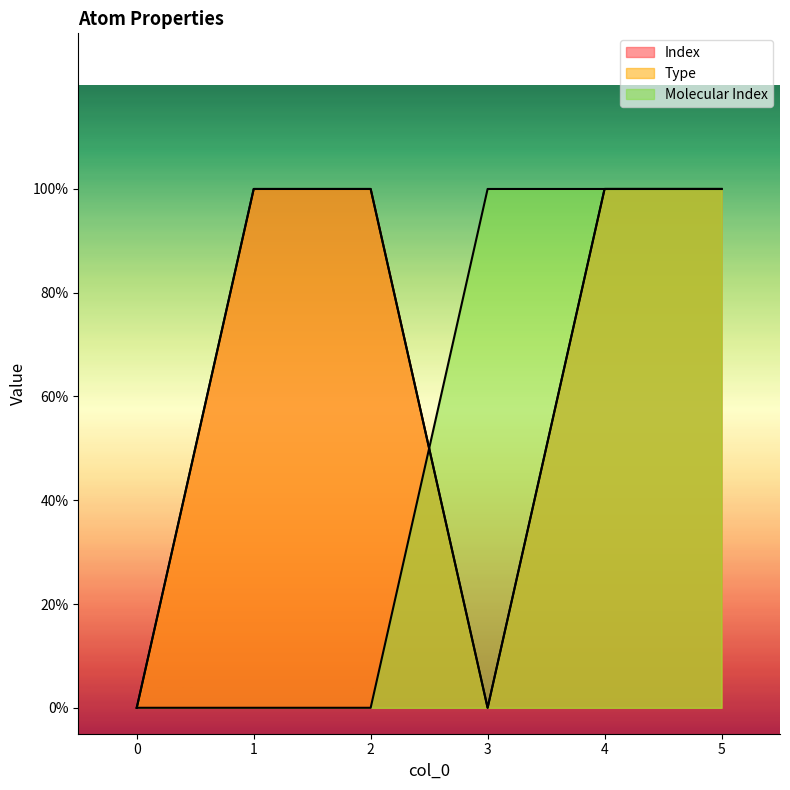

How many positive values does the Type series have?

4